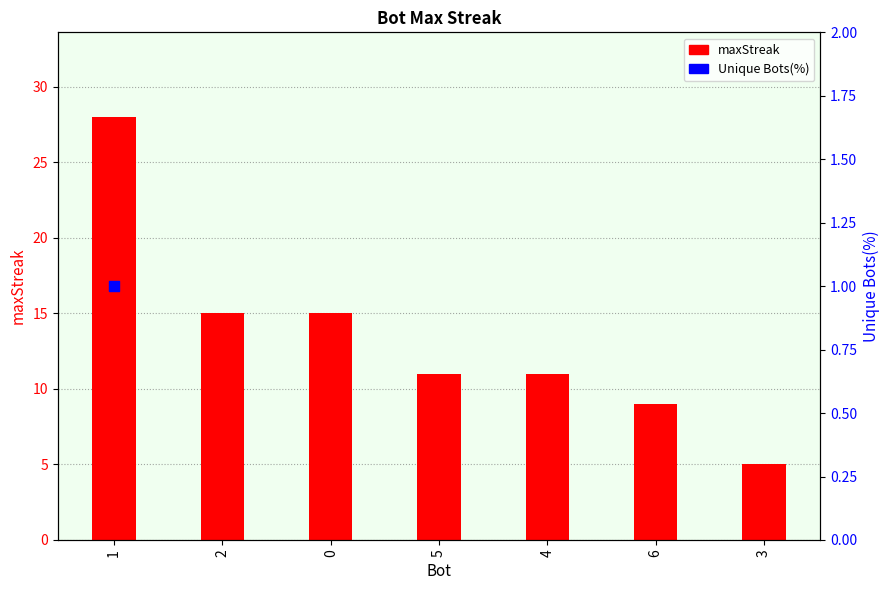

Approximately how many times larger is the value at 2 compared to 1?

0.5